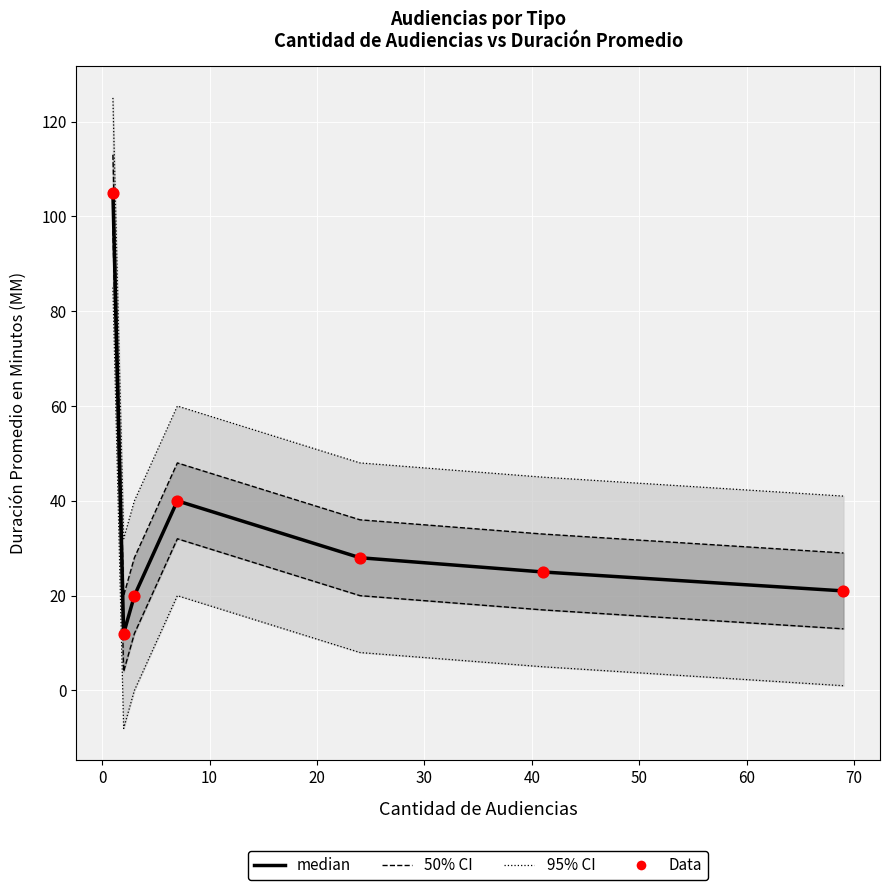

Which series has the largest total across all categories?

median